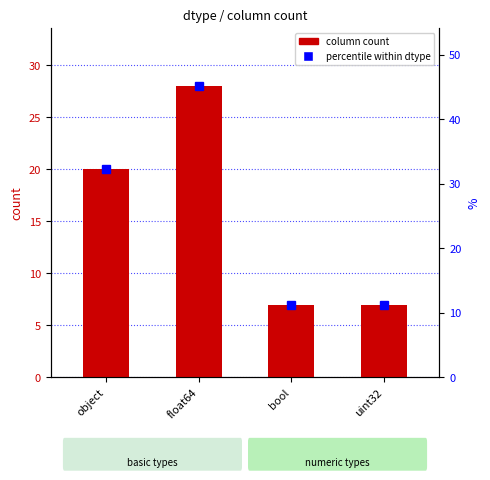

How many data points are above 20?

1